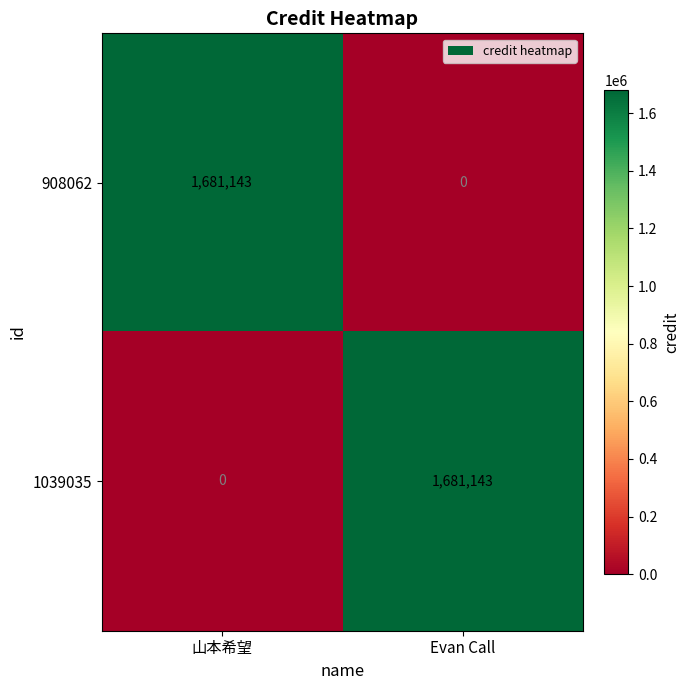

What is the difference between the 1039035 values at Evan Call and 山本希望?

1681143